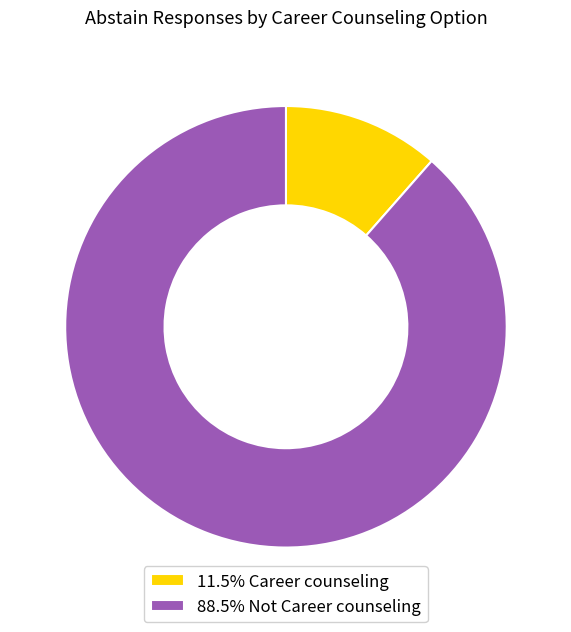

Do 11.5% Career counseling and 88.5% Not Career counseling together represent more than half of the pie?

Yes